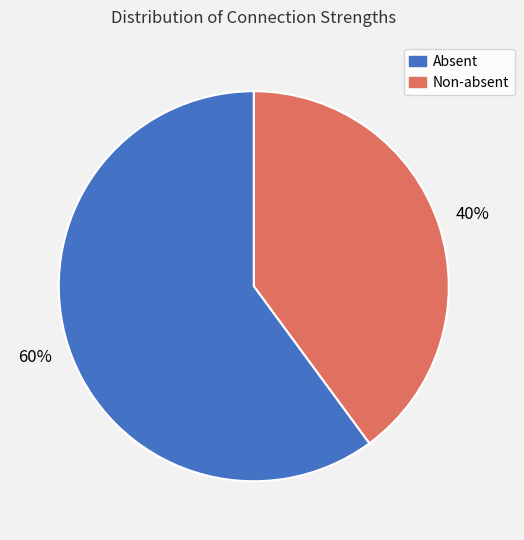

To the nearest percent, what is the average slice percentage?

50%